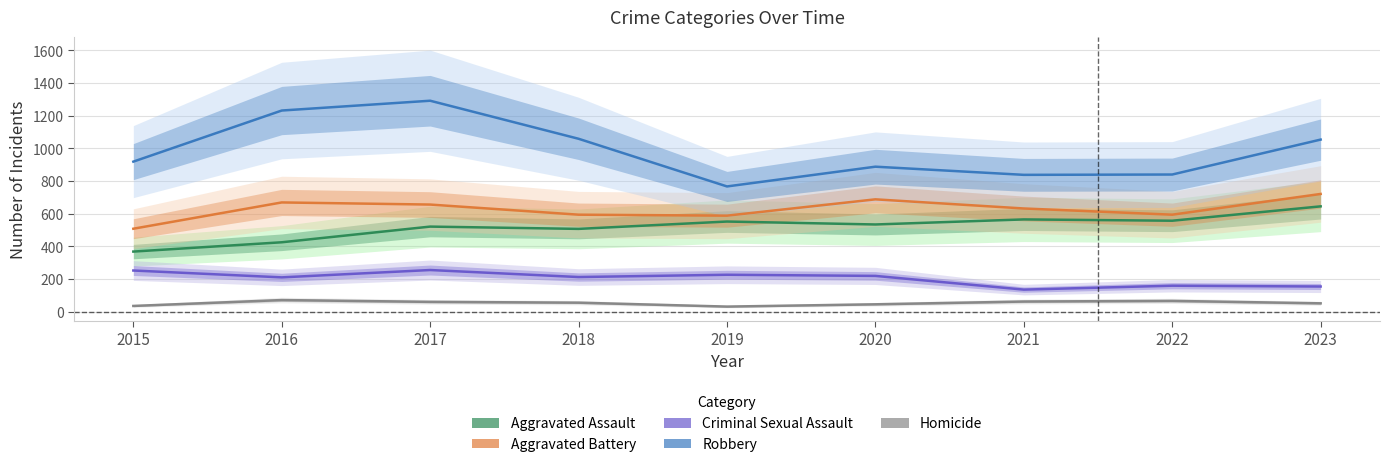

True or false: Aggravated Battery and Aggravated Assault cross at least once.

False